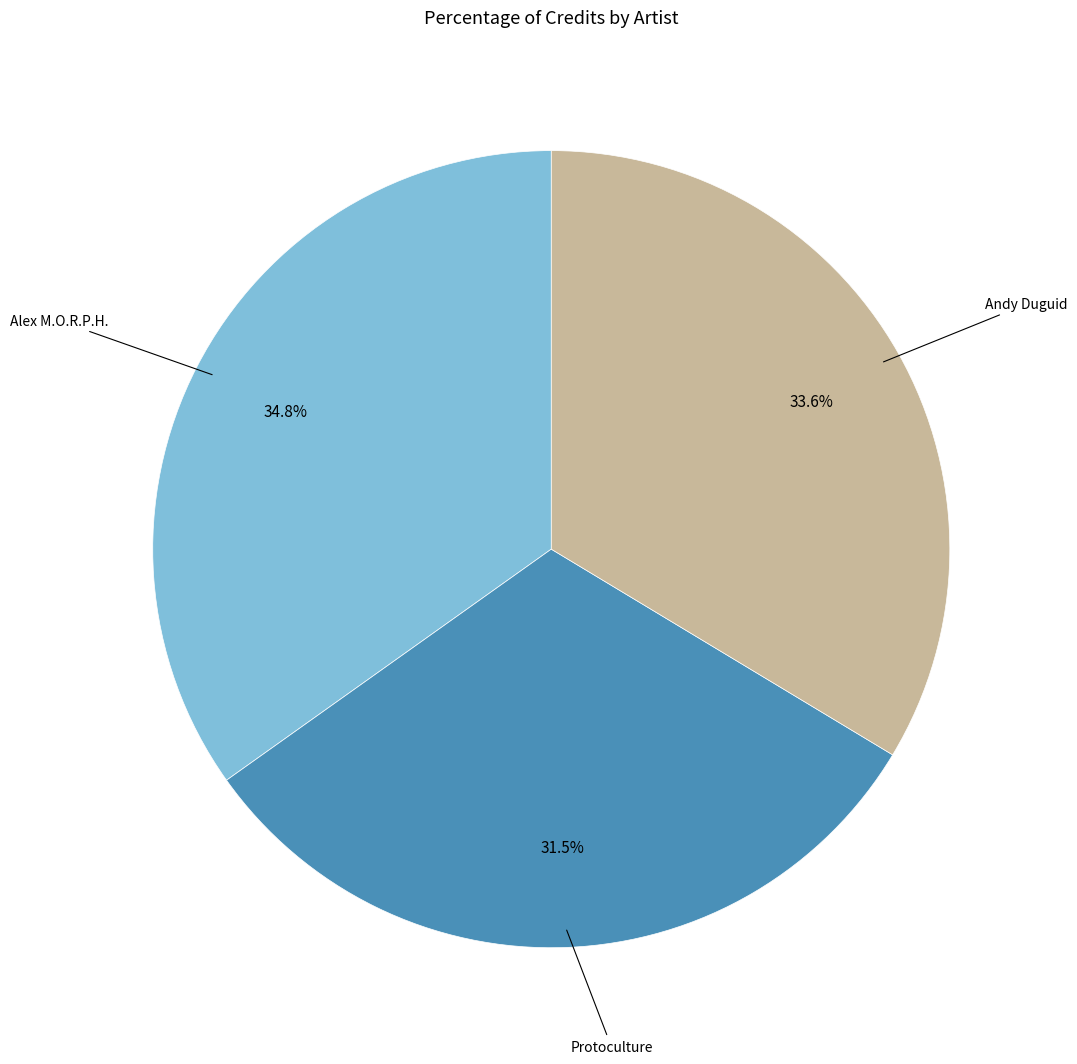

What is the smallest slice in the pie chart?

Protoculture